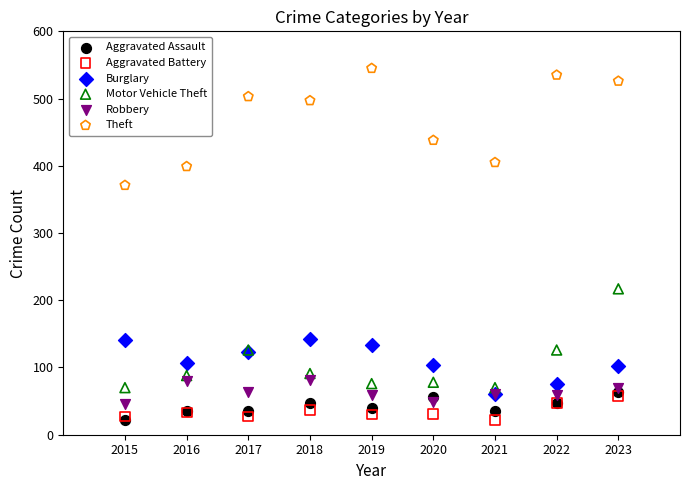

In the Theft series, what Y value is closest to 458?

438